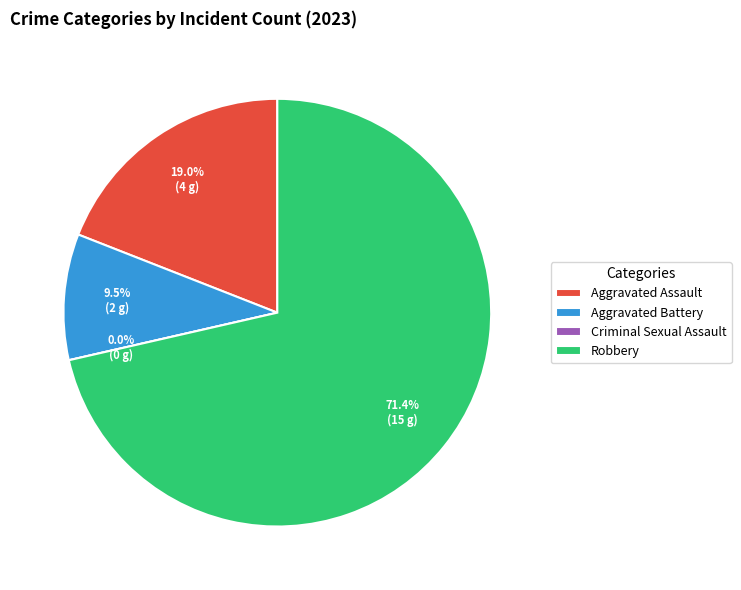

How many slices are in this pie chart?

4